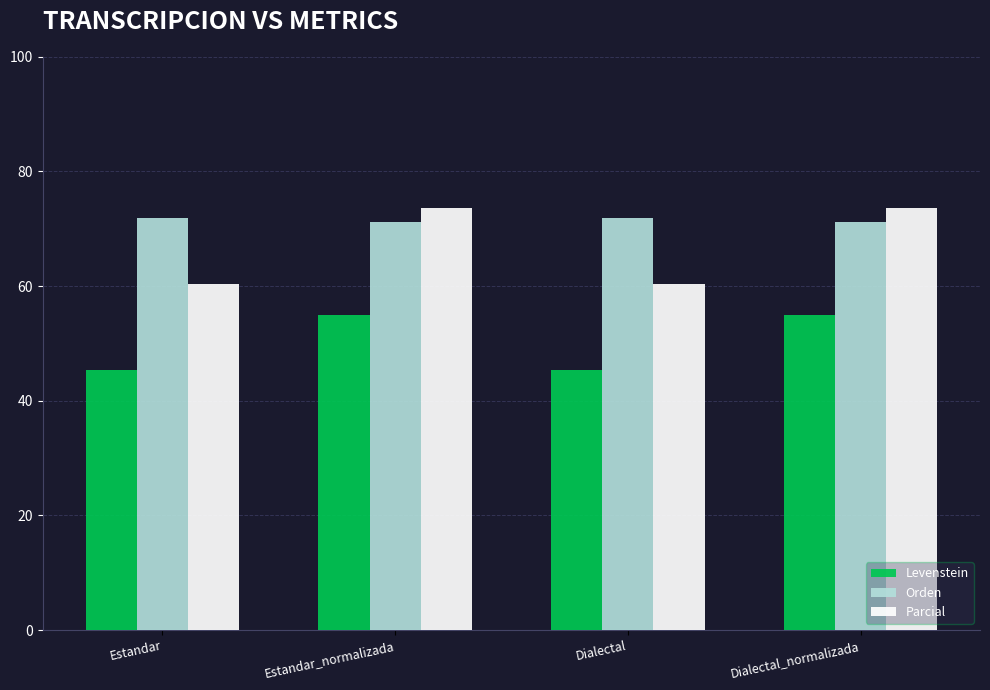

Which series has the largest range (max minus min)?

Parcial